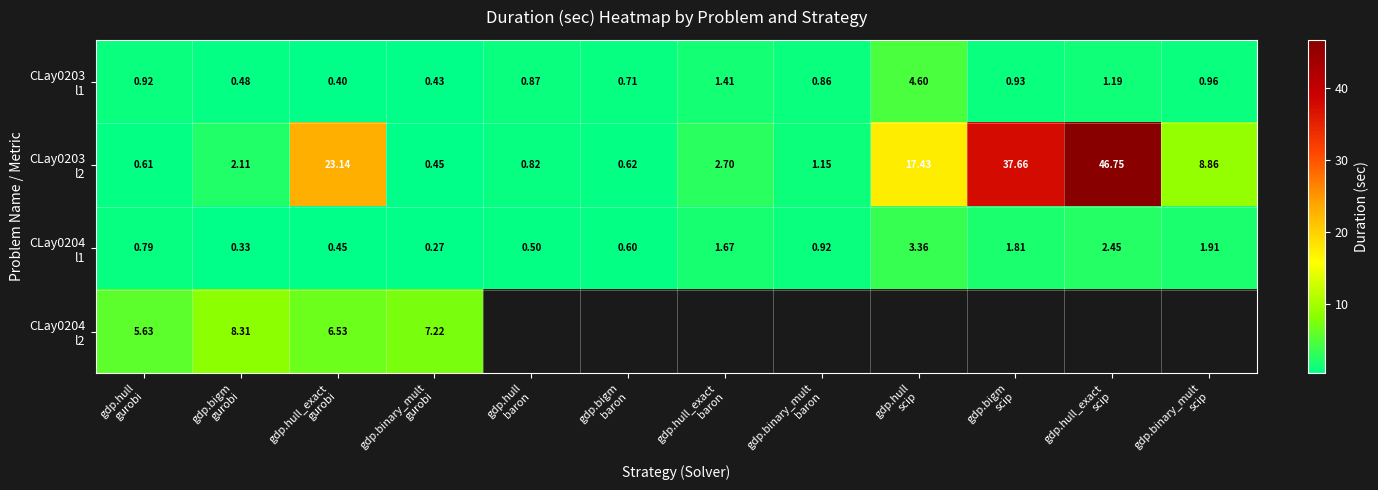

At which label is CLay0204 l2 closest to 6?

gdp.hull gurobi